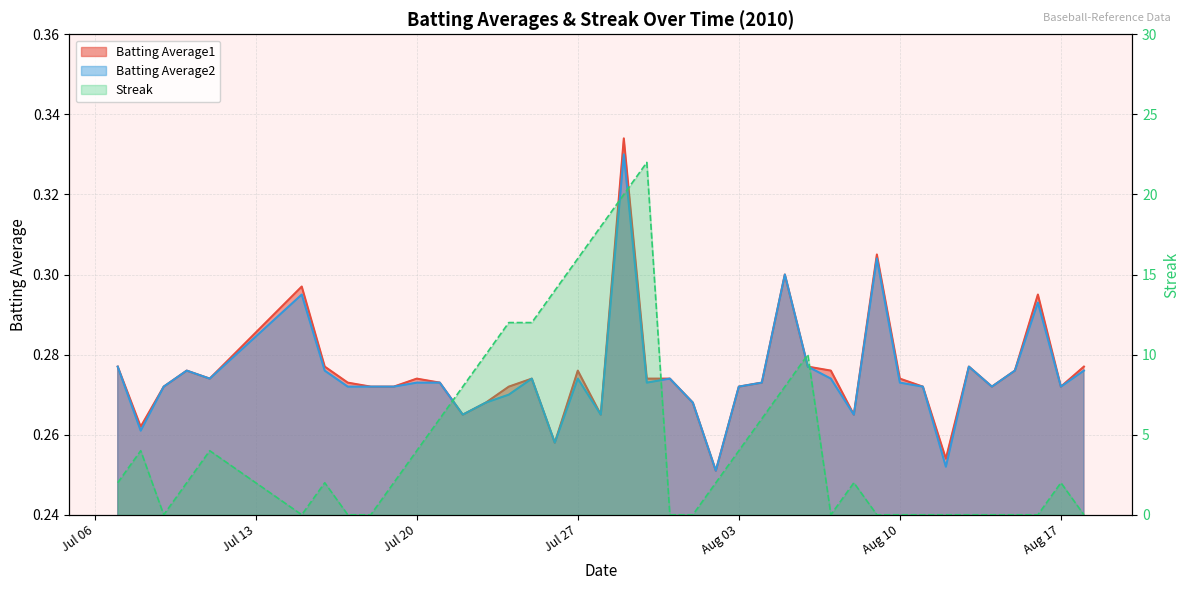

Count the number of categories in the chart.

40